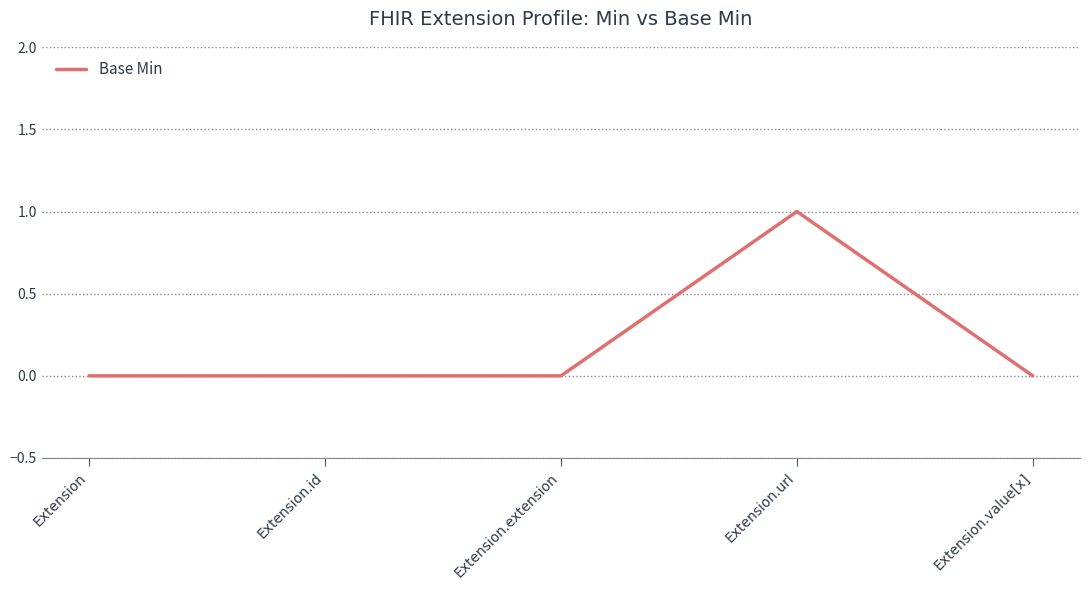

What position from the left is Extension?

1